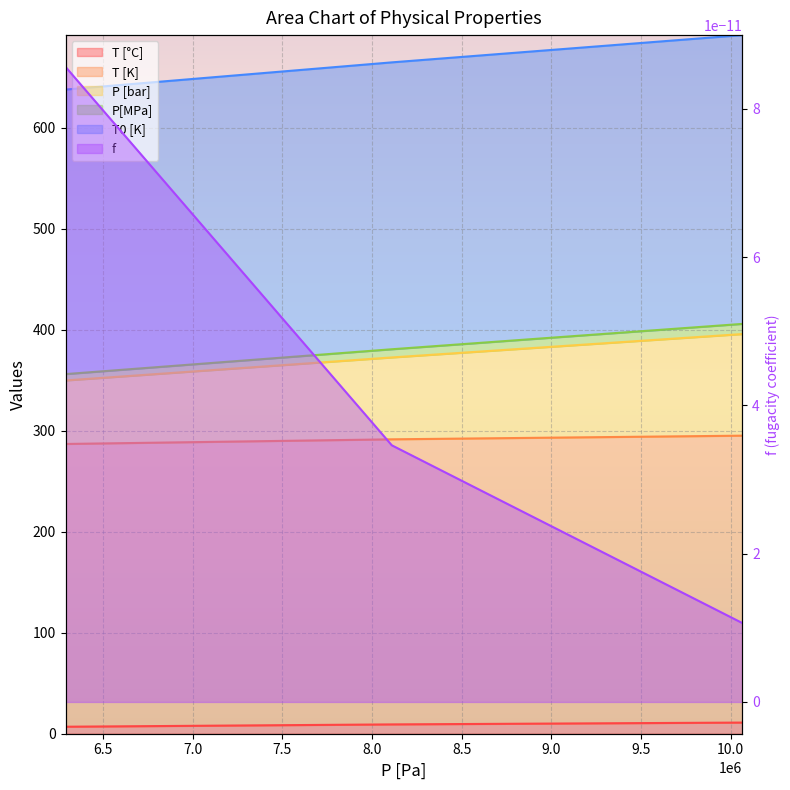

At which category is the sum across all series the highest?

10064000